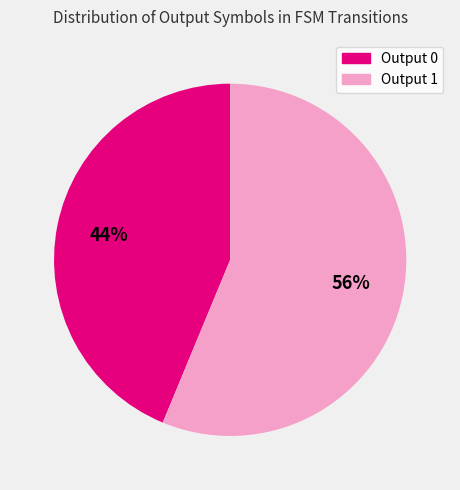

What is the ratio of the value at Output 0 to the value at Output 1?

0.8